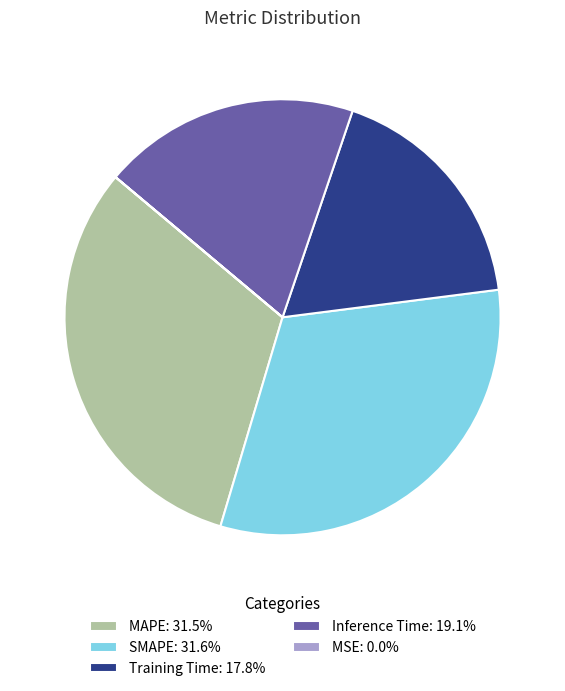

Combined, do SMAPE: 31.6% and Training Time: 17.8% account for over 50%?

No